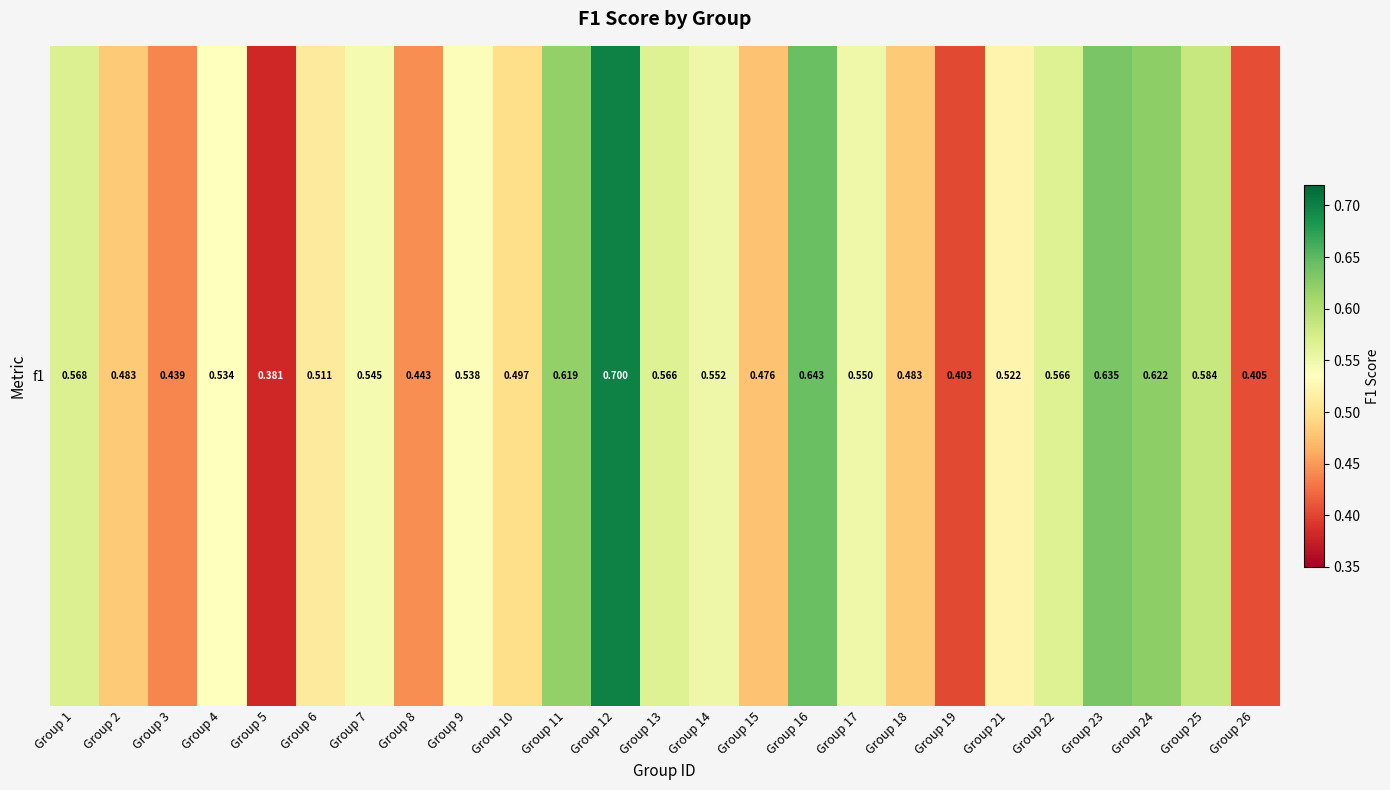

Rank the categories by value from lowest to highest.

Group 5, Group 19, Group 26, Group 3, Group 8, Group 15, Group 2, Group 18, Group 10, Group 6, Group 21, Group 4, Group 9, Group 7, Group 17, Group 14, Group 22, Group 13, Group 1, Group 25, Group 11, Group 24, Group 23, Group 16, Group 12